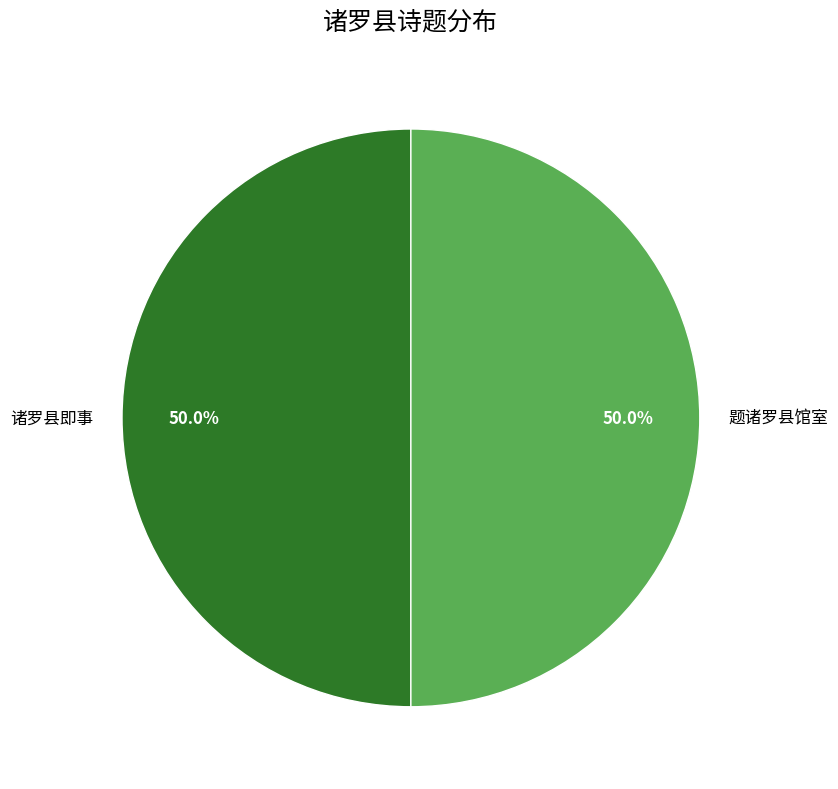

To the nearest percent, what is the average slice percentage?

50%